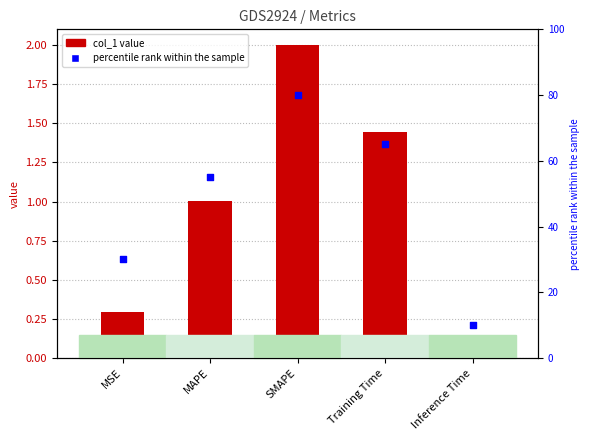

Which series reaches the minimum Y coordinate?

col_1